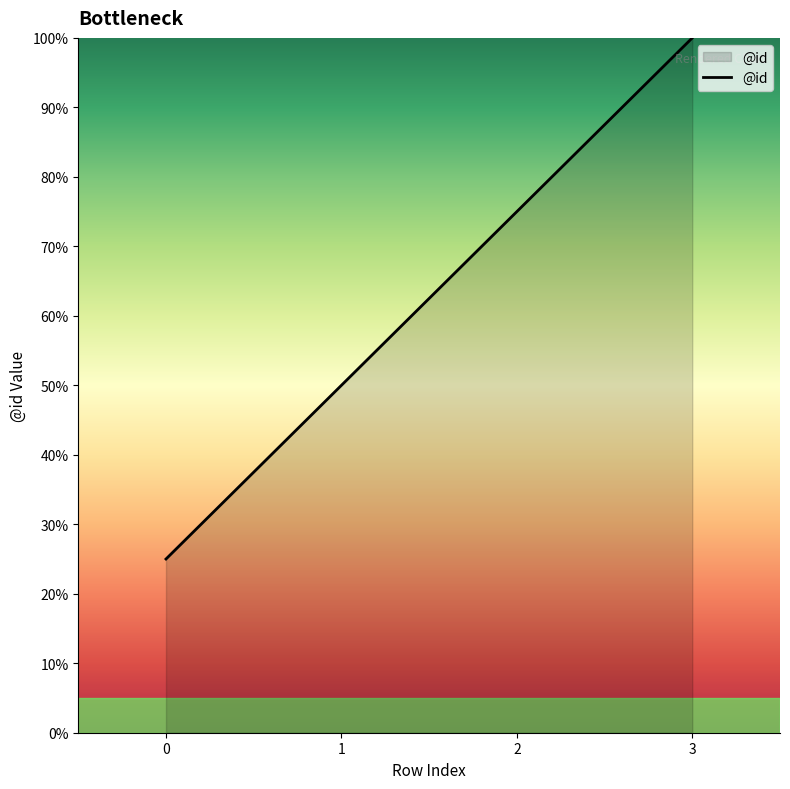

How many values are below 75?

2